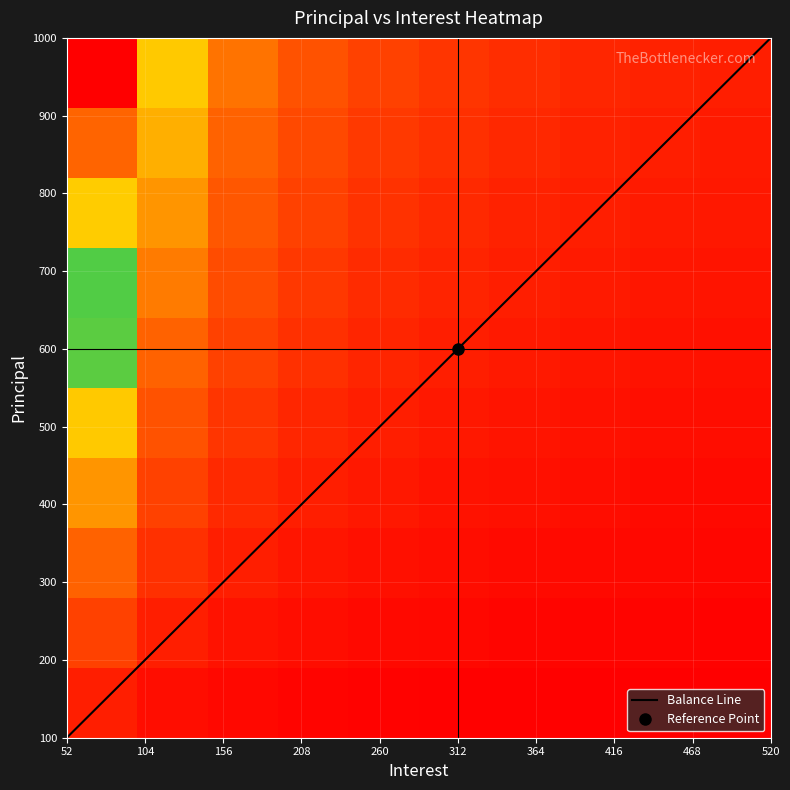

At which label does Balance Line reach its peak?

520